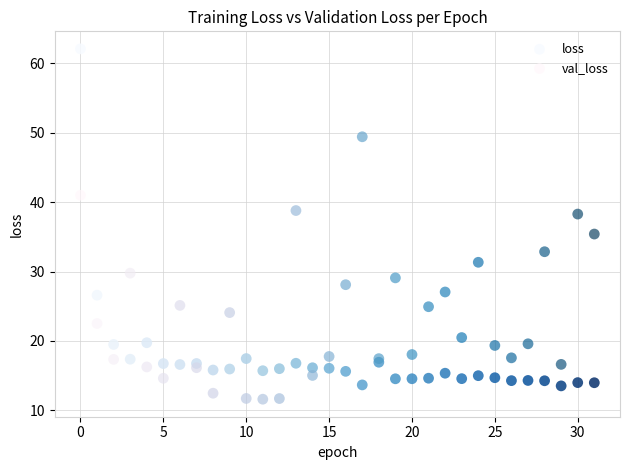

What are all the series names shown in the legend?

loss, val_loss